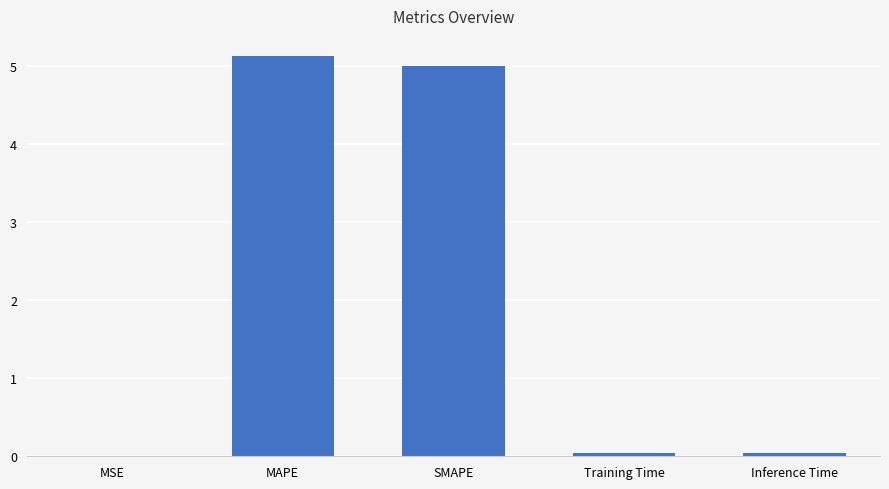

Which category has the highest value across all series?

MAPE